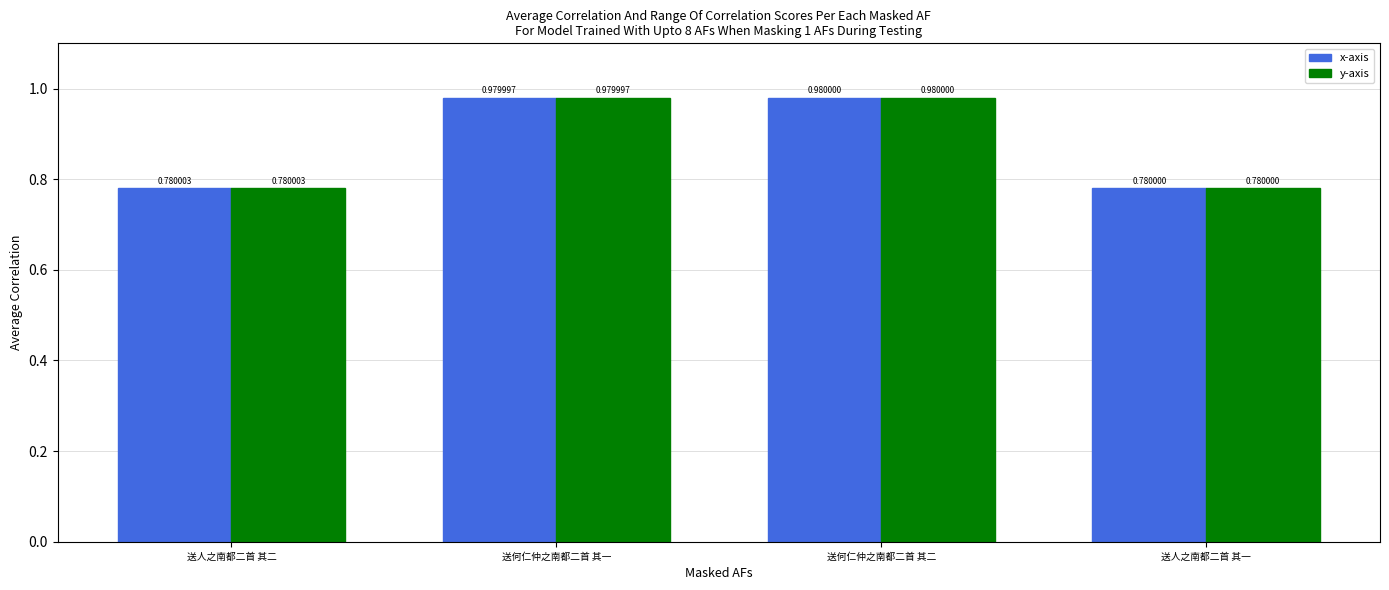

Which label corresponds to the smallest value in the chart?

送人之南都二首 其一